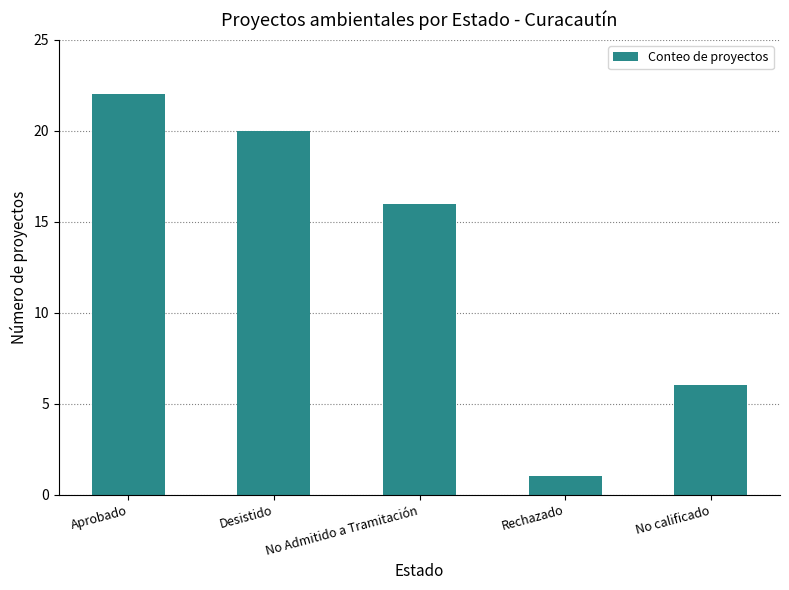

How many distinct data groups are displayed?

1